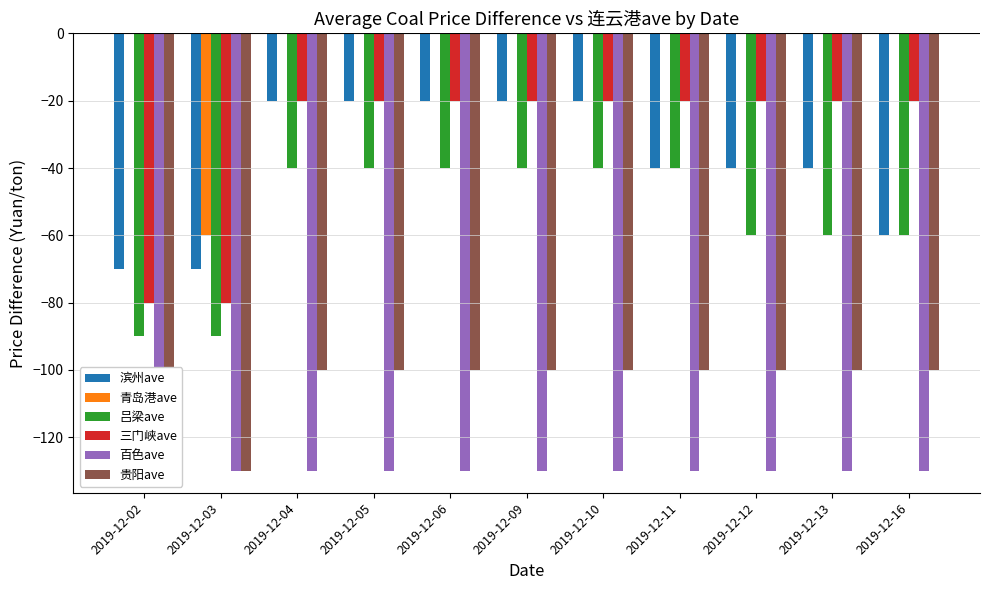

At how many categories does at least one series exceed -15?

10